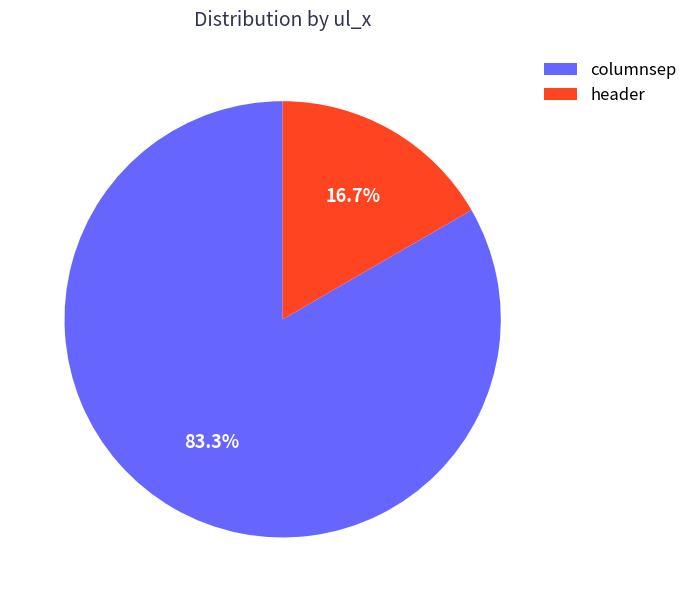

Between columnsep and header, which is larger?

columnsep